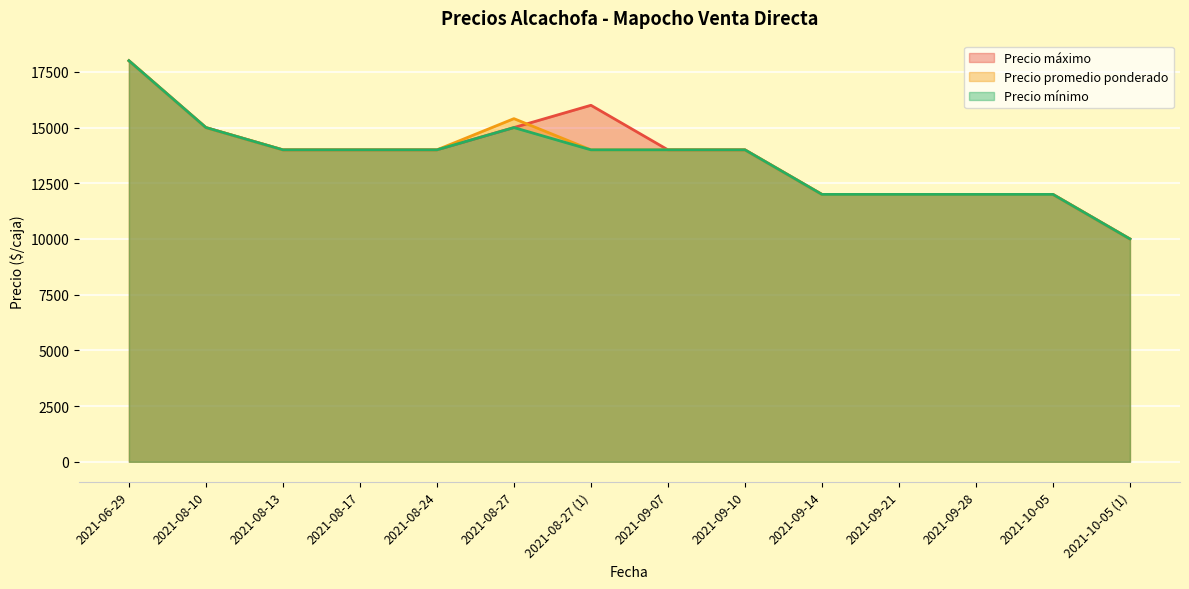

Is the value of Precio máximo at 2021-08-27 greater than the value of Precio promedio ponderado at 2021-10-05 (1)?

Yes